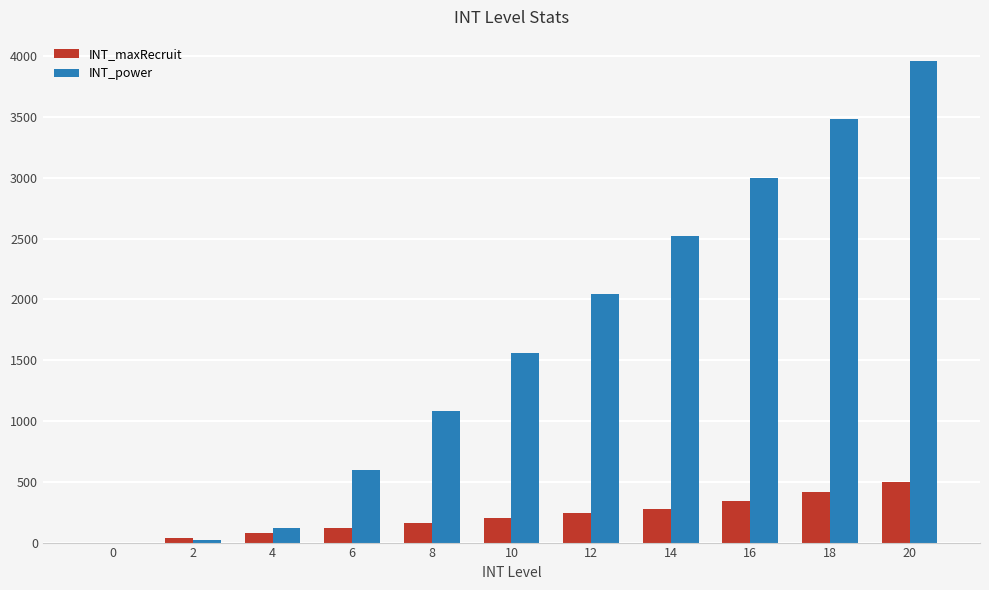

What is the average value of the INT_maxRecruit series?

216